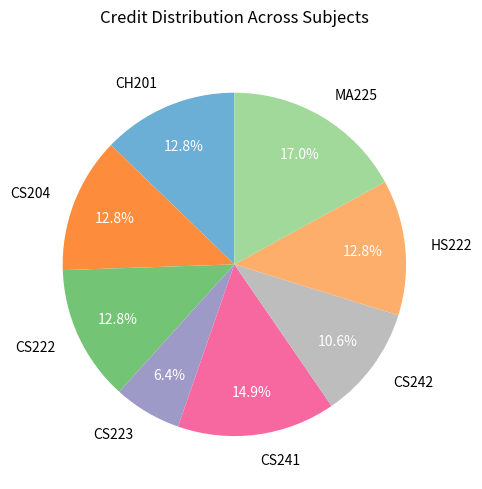

To the nearest percent, what is the average slice percentage?

12%